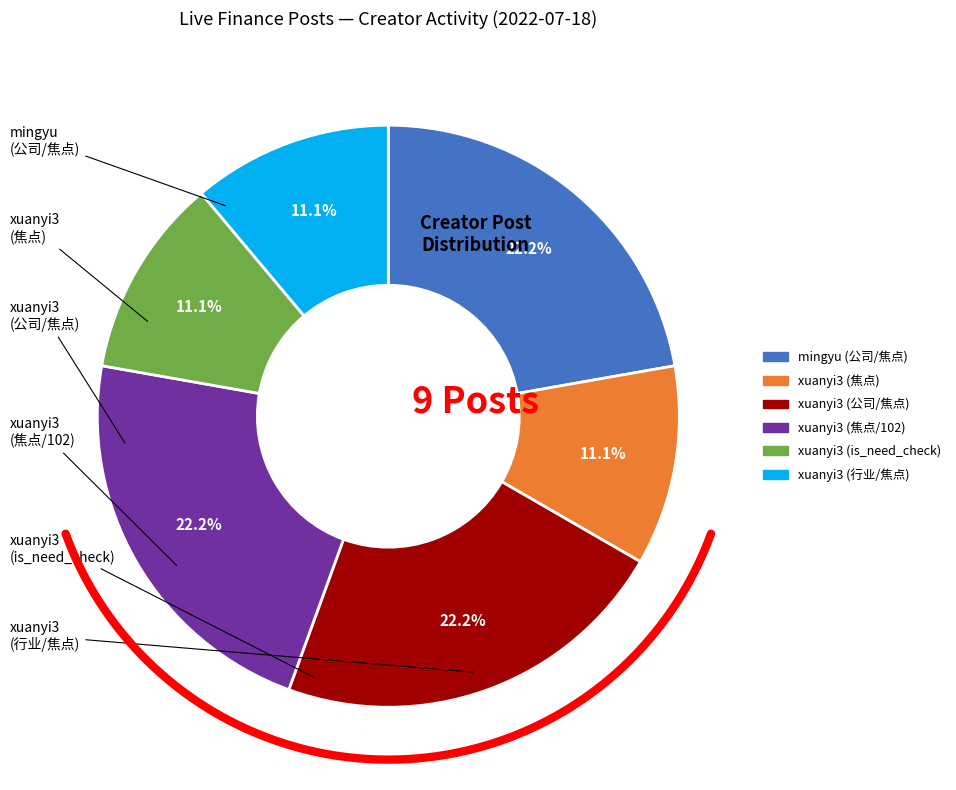

How many segments does this pie chart have?

6